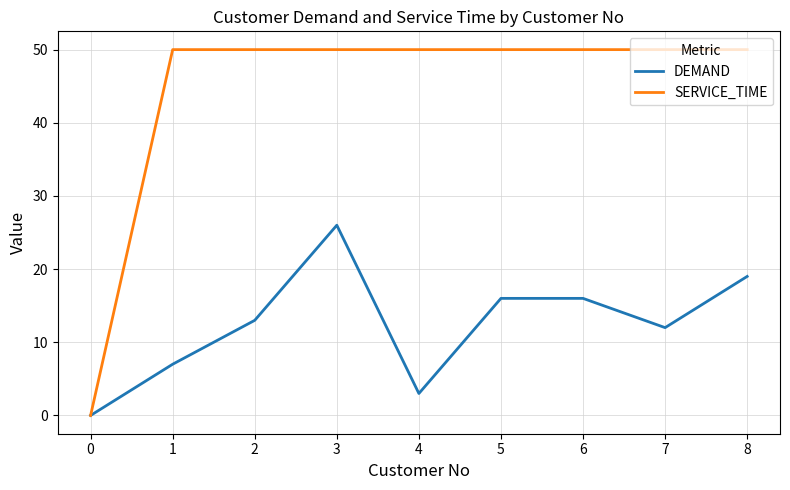

What is the sum of all DEMAND values?

112